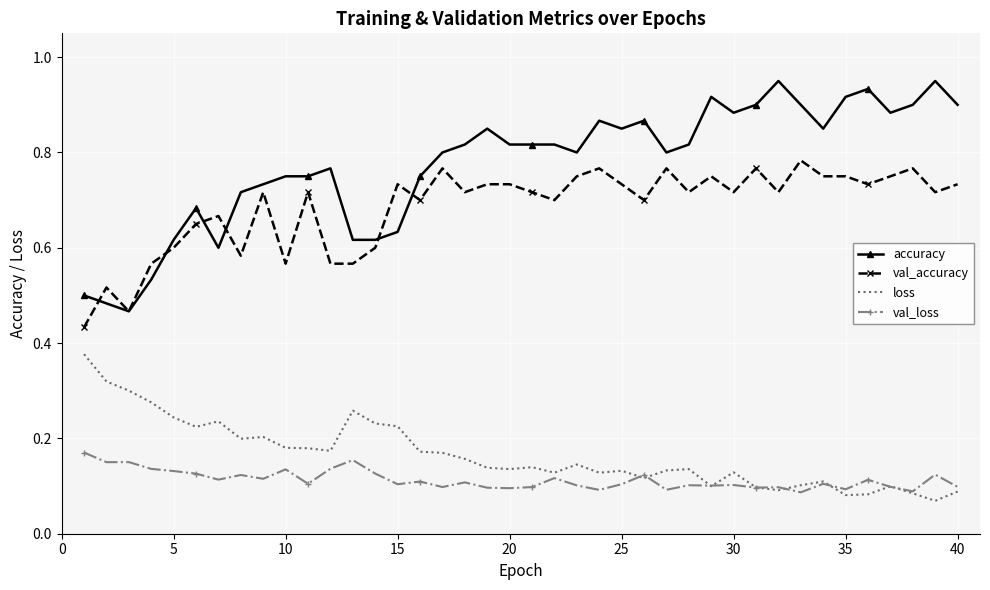

Which series has the largest total across all categories?

accuracy